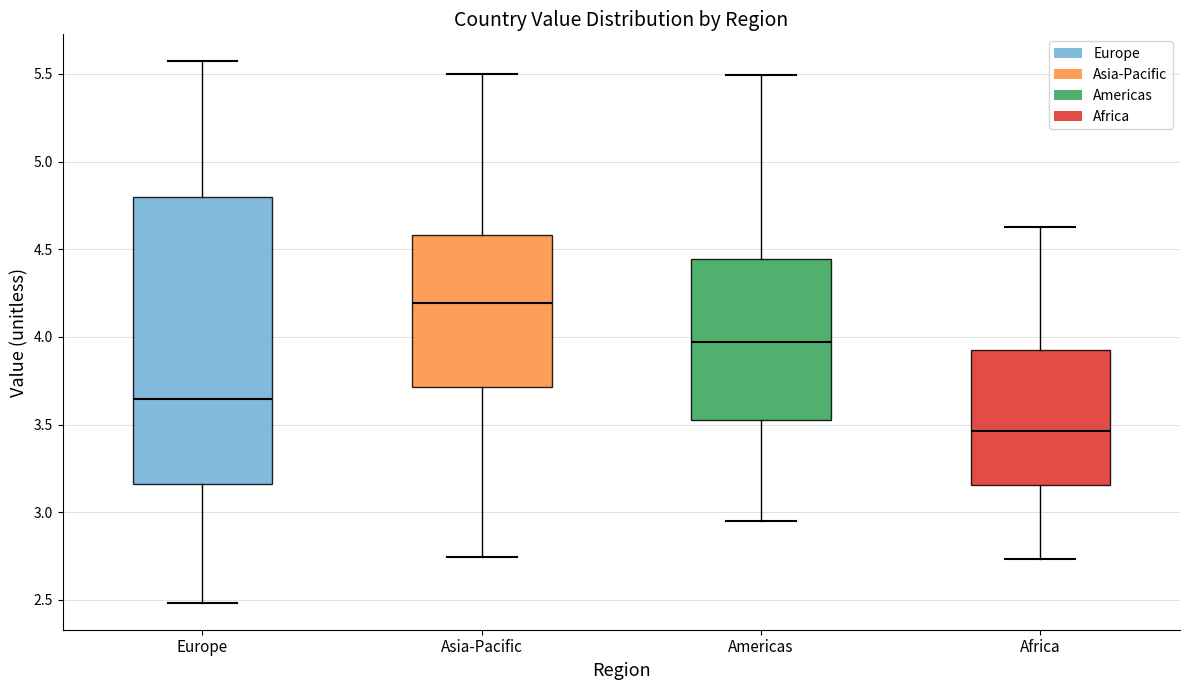

Which box has the lowest median line?

Africa